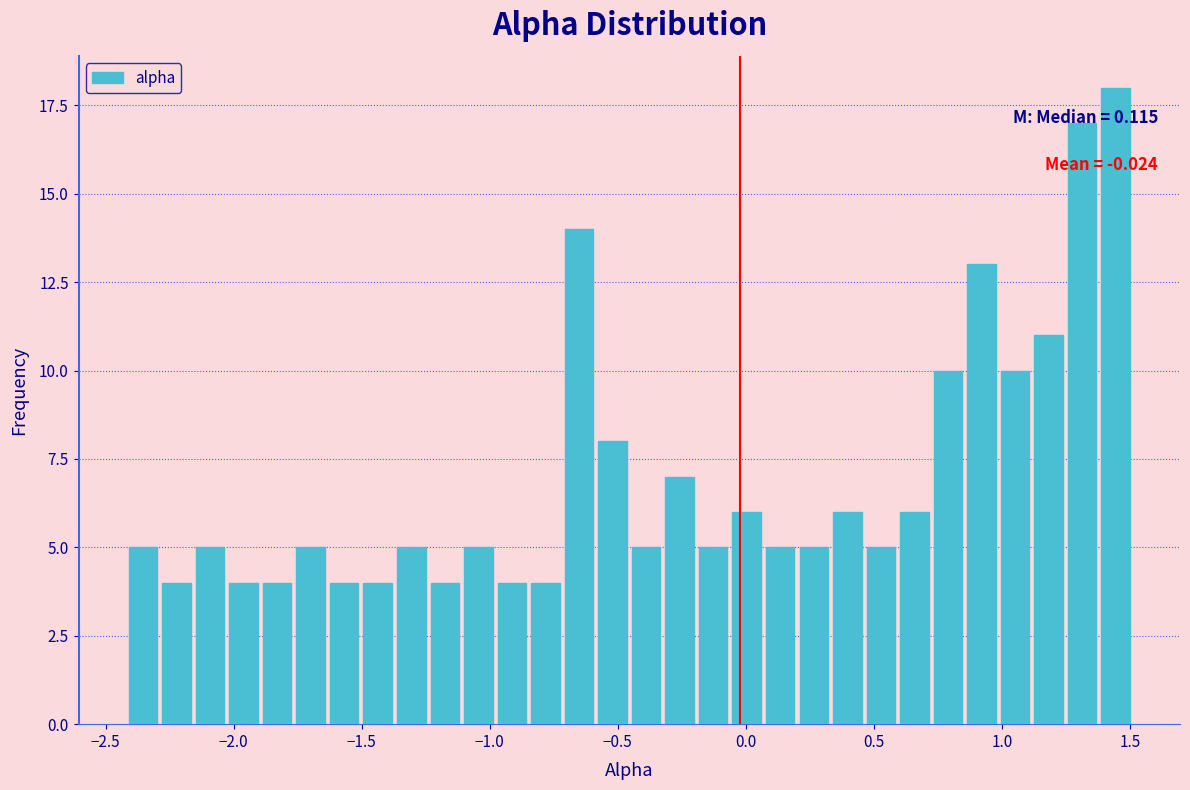

Read against the x-axis, roughly where is the centre of the tallest bar?

1.45